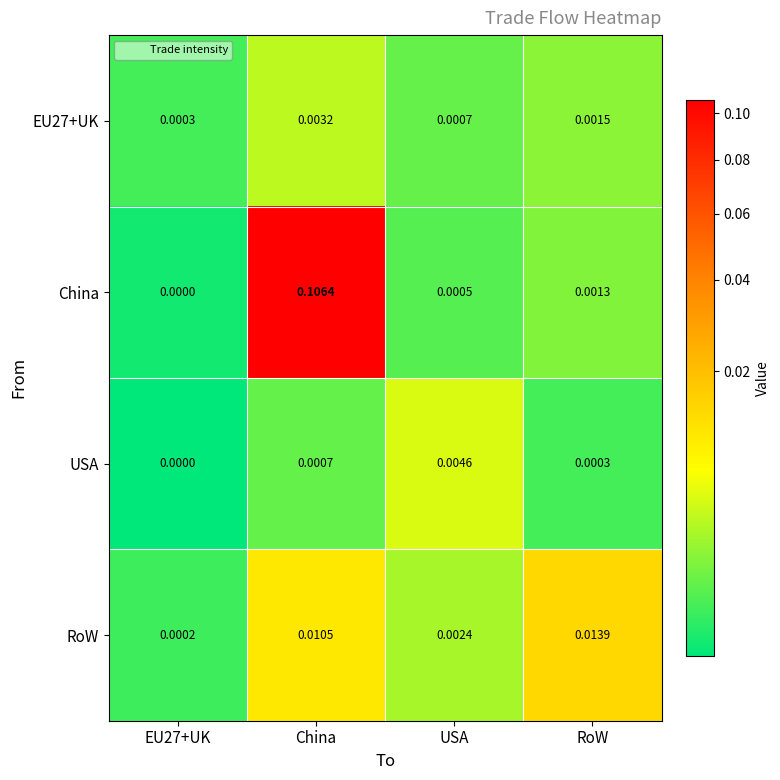

Is the value of RoW at USA greater than the value of EU27+UK at China?

No